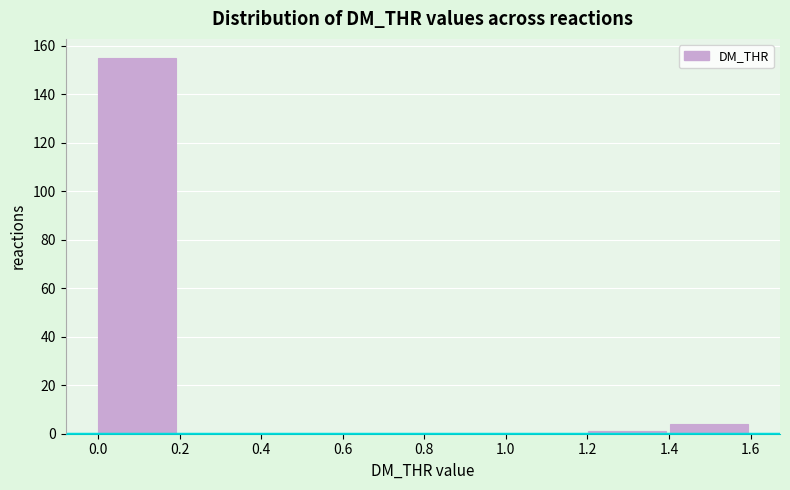

Reading left to right, list every bar in this chart as the range it spans on the x-axis followed by its height. Neither the bar edges nor the heights are printed on the chart, so give them approximately, as read against the axes.

0.0 to 0.2: 156
0.2 to 0.4: 0
0.4 to 0.6: 0
0.6 to 0.8: 0
0.8 to 1.0: 0
1.0 to 1.2: 0
1.2 to 1.4: under 2
1.4 to 1.6: 4